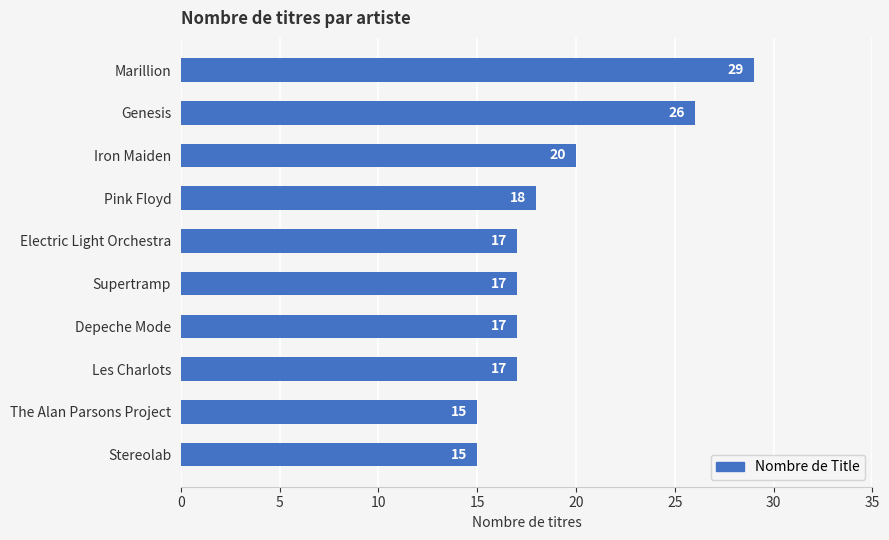

Approximately how many times larger is the value at Electric Light Orchestra compared to Supertramp?

1.0